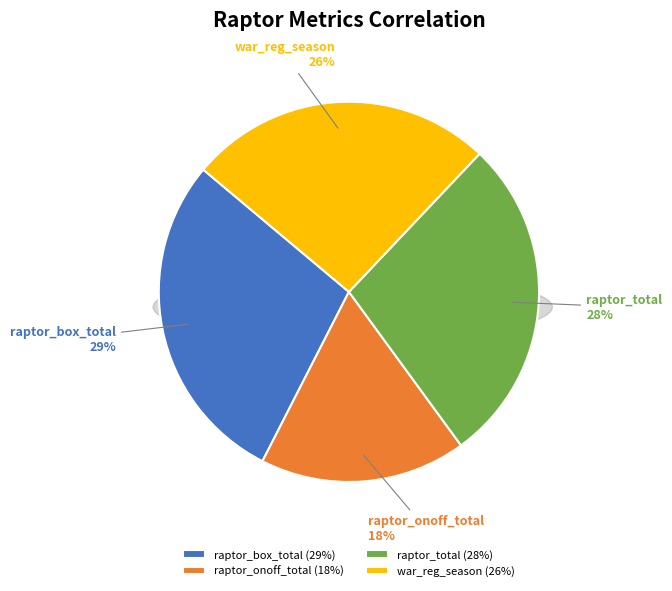

To the nearest percent, what is the difference between the largest and smallest slice percentages?

11%